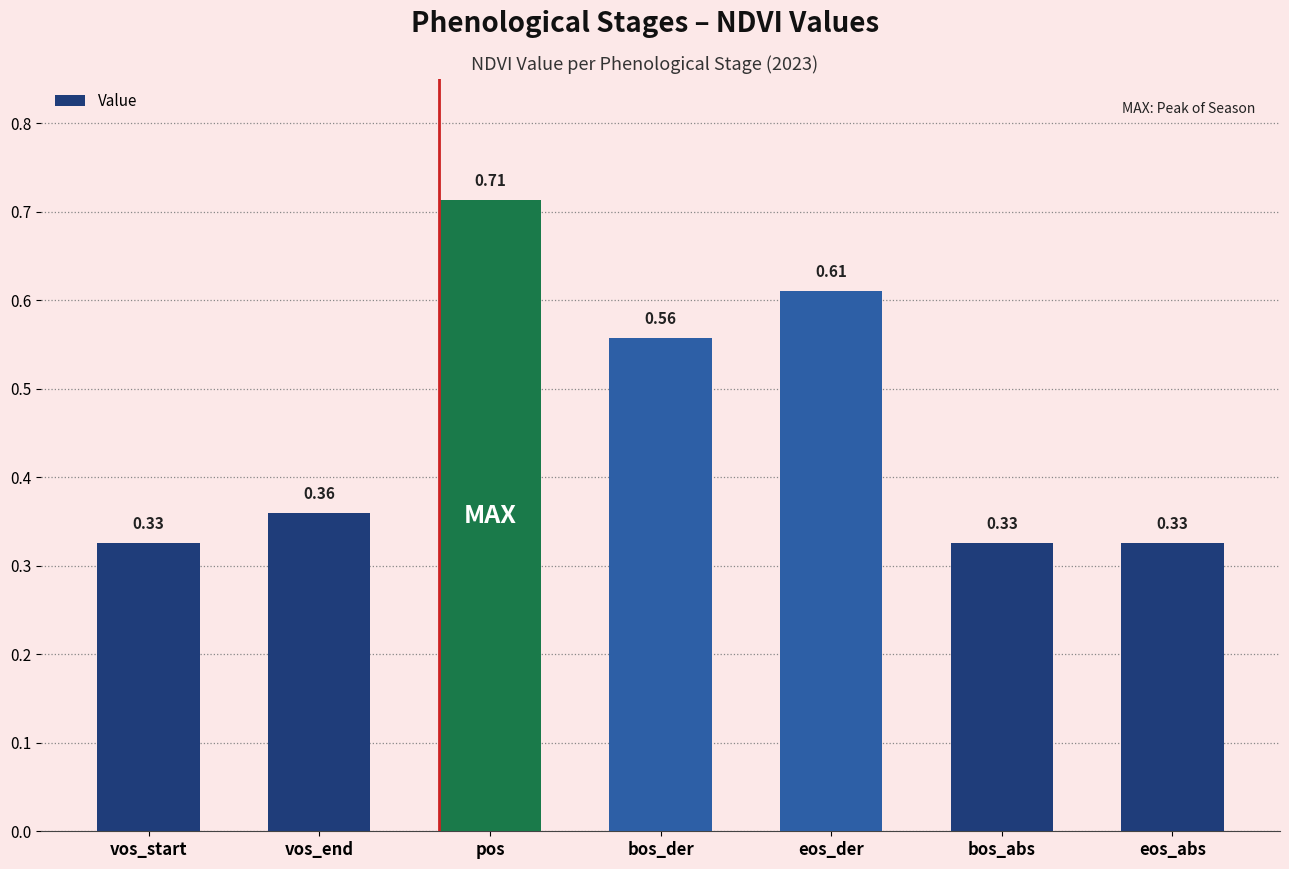

What is the label of the 7th bar from the right?

vos_start